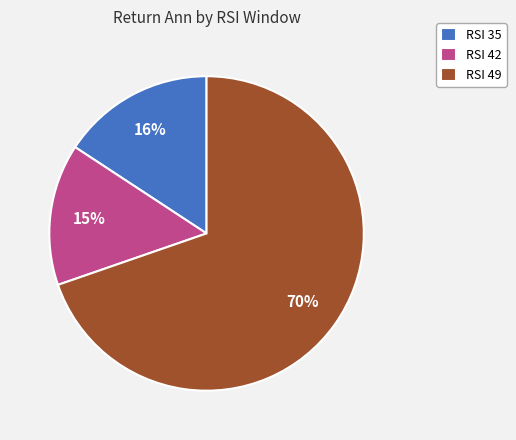

To the nearest percent, what portion does RSI 35 represent?

16%